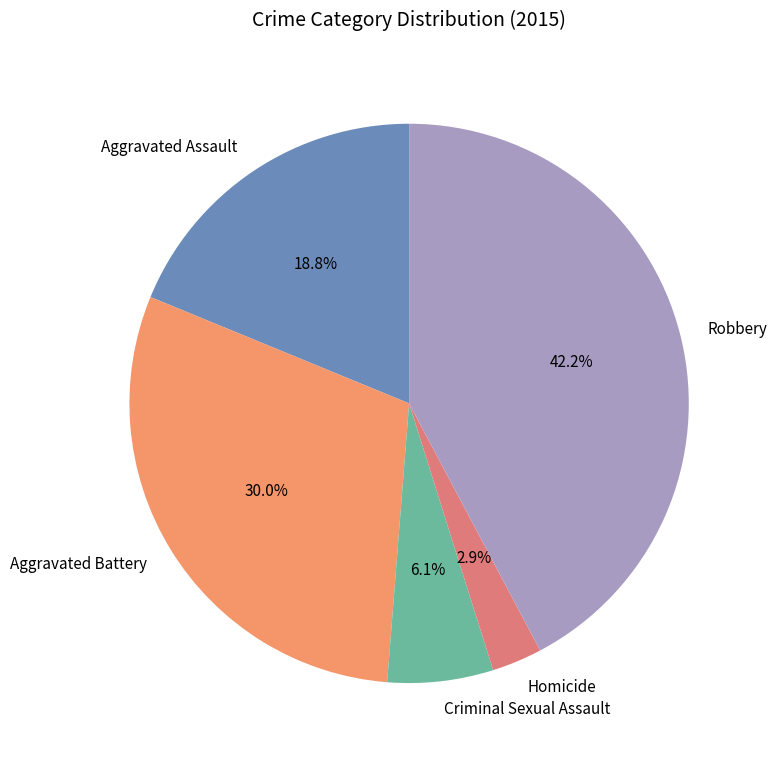

What percentage is NOT represented by Homicide?

97.1%